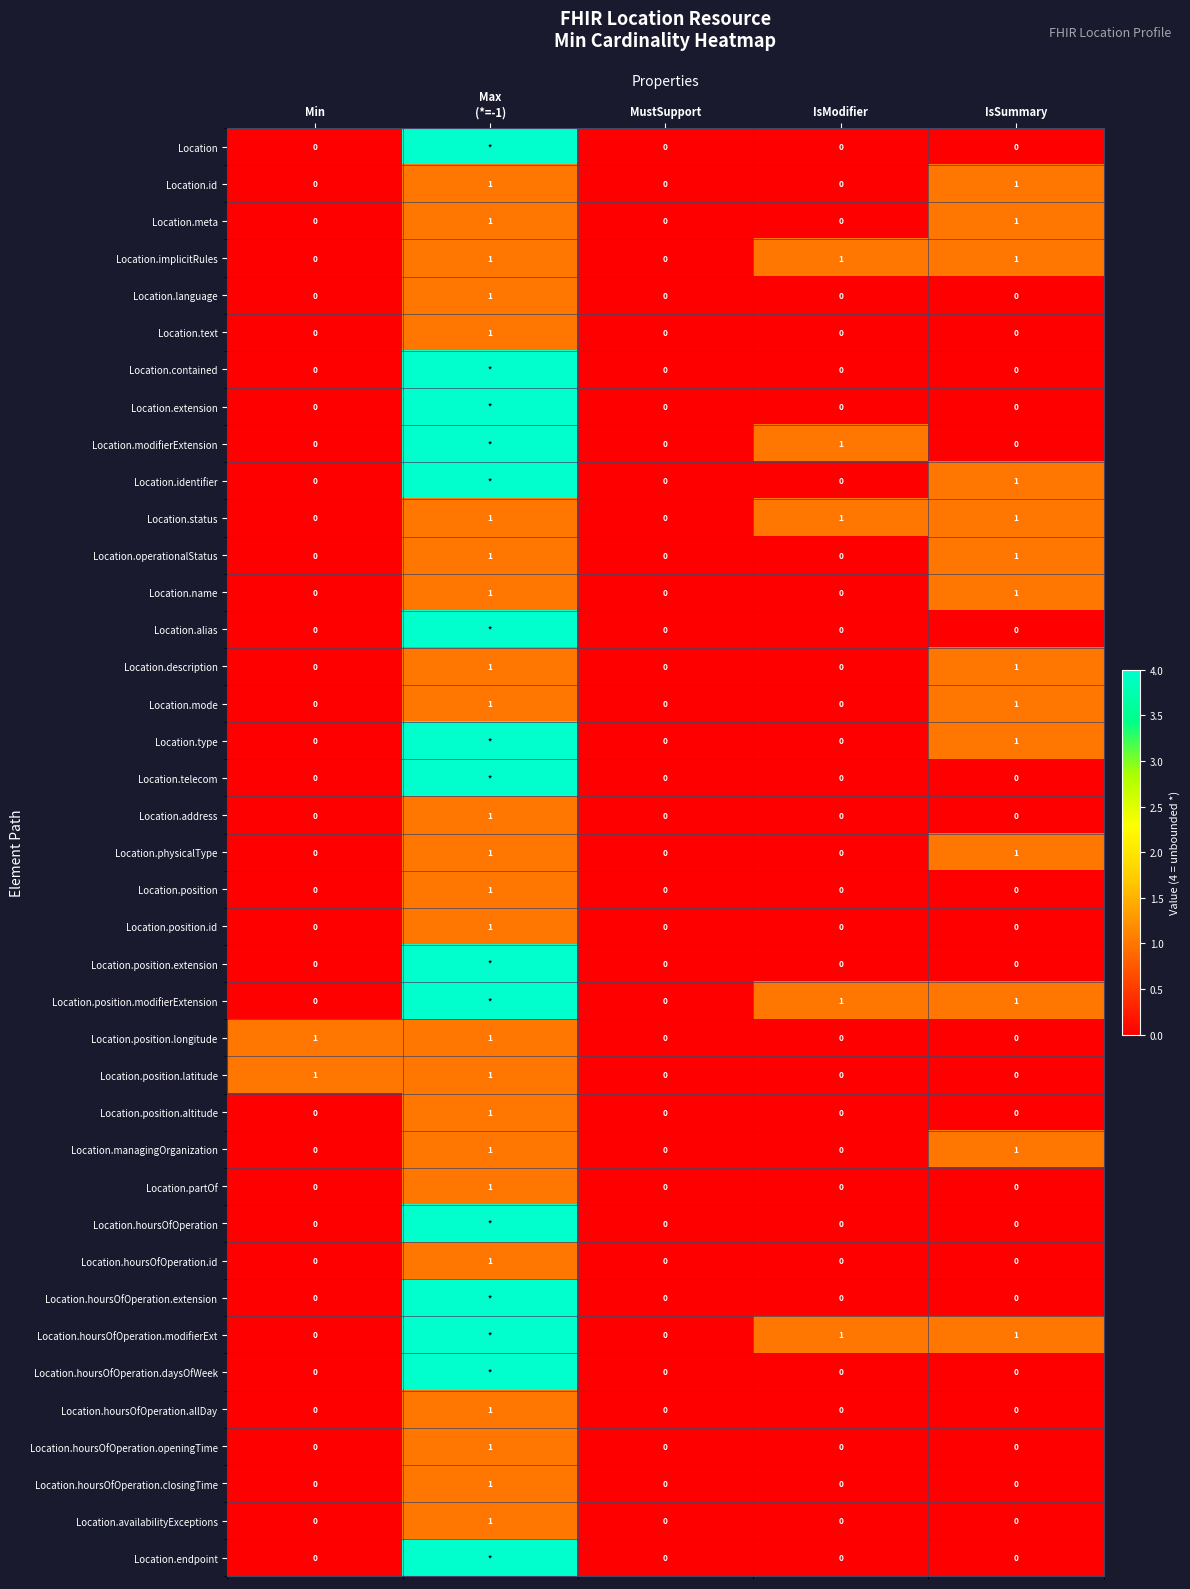

Count the Location.id values in the range 0 to 1.

5